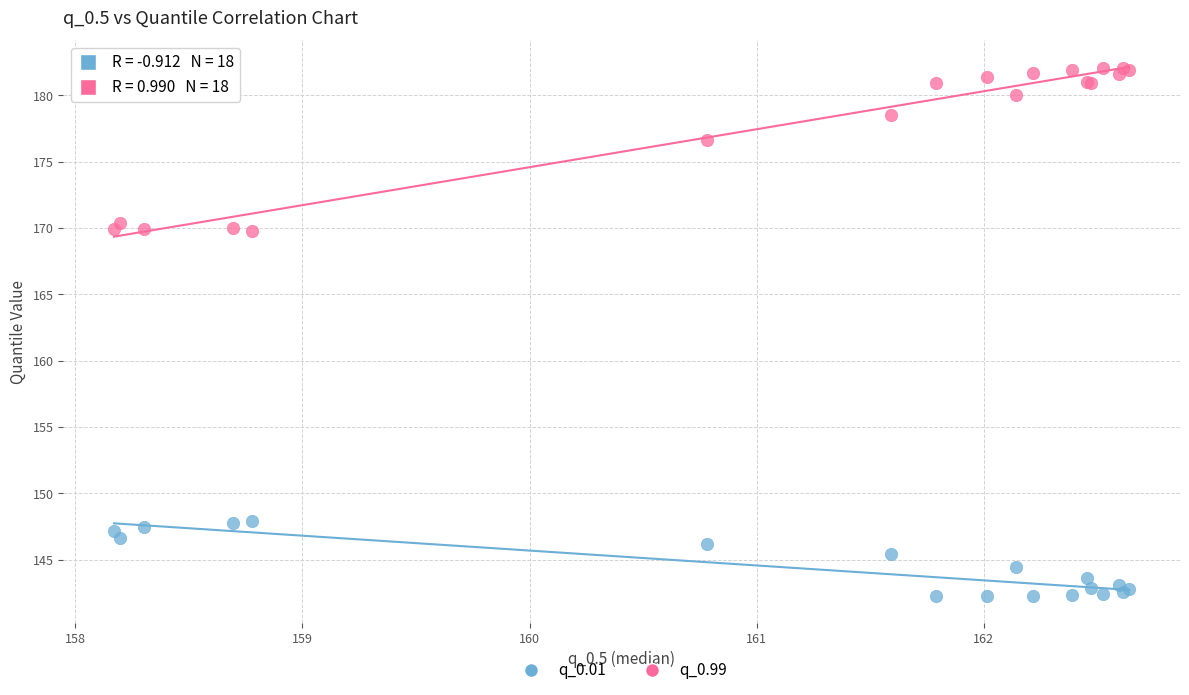

What are all the series names shown in the legend?

q_0.01, q_0.99